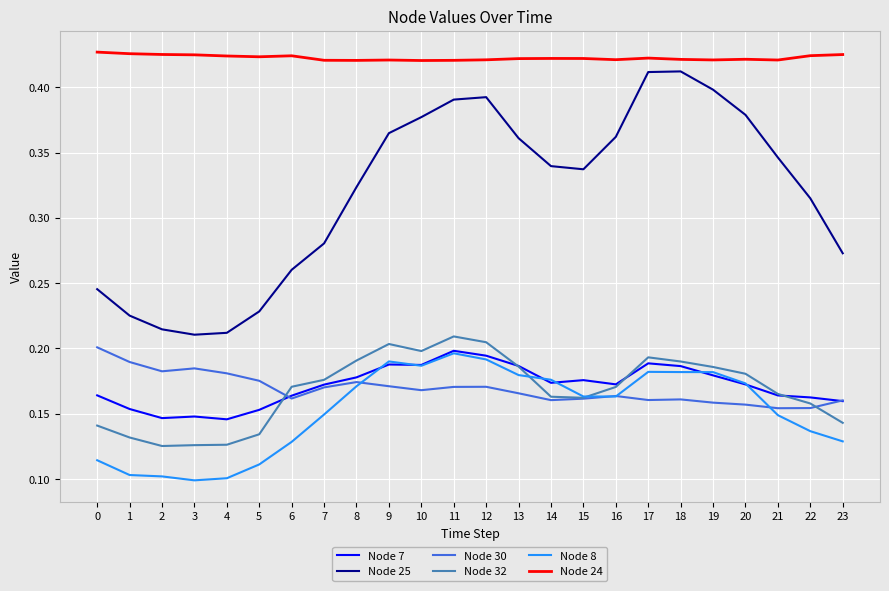

Rank the series at 1 from lowest to highest value.

Node 8, Node 32, Node 7, Node 30, Node 25, Node 24